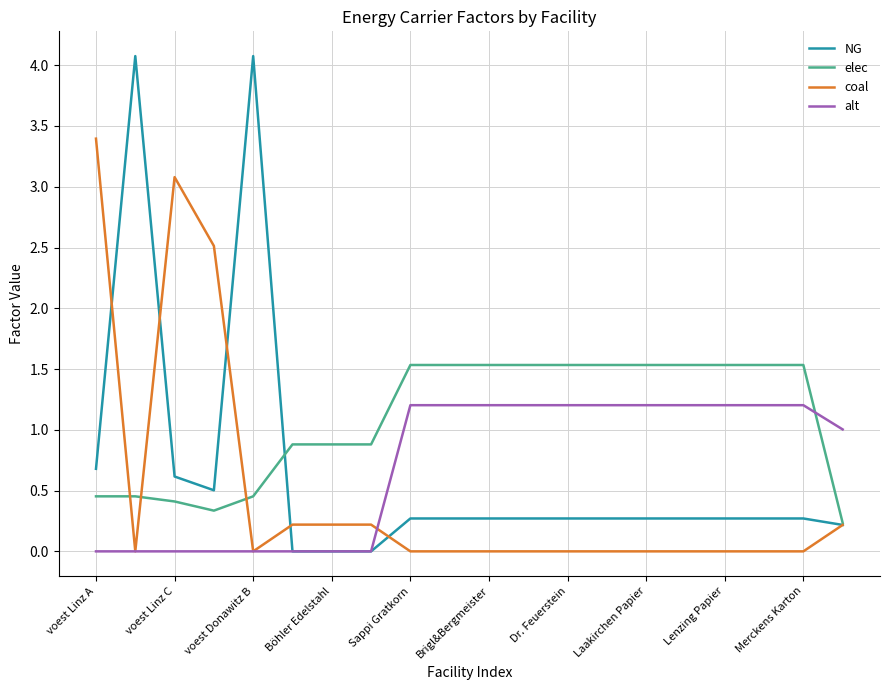

List the series in order of their peak value, lowest first.

alt, elec, coal, NG